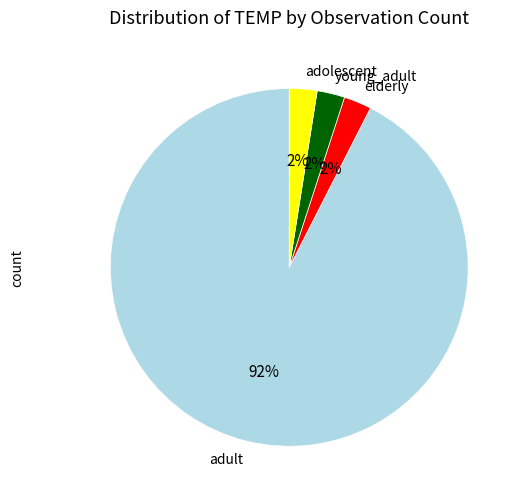

To the nearest percent, what is the average slice percentage?

25%